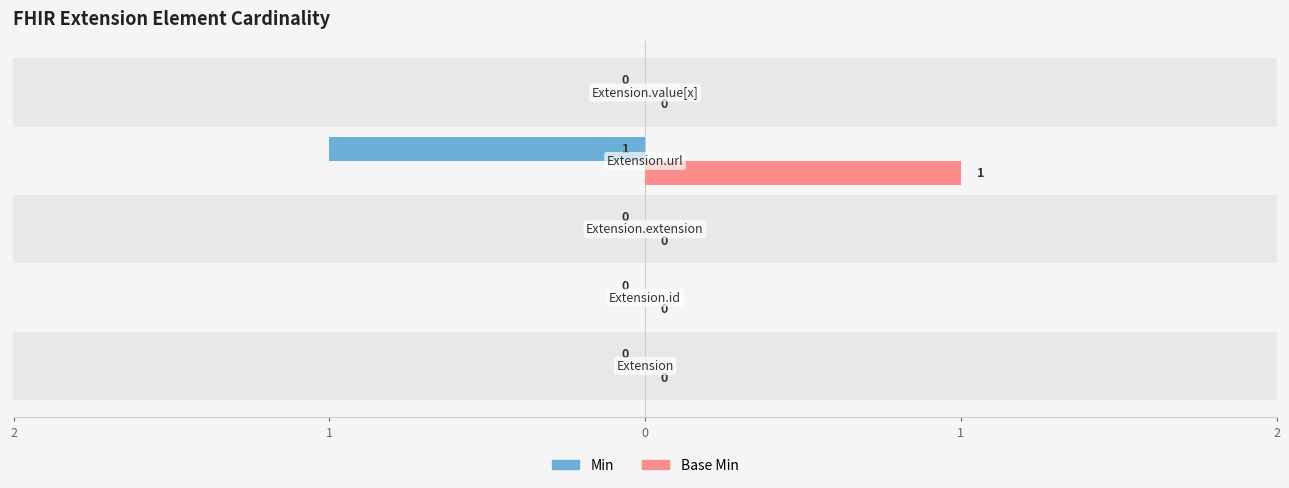

Is the value of Min at 1 greater than the value of Base Min at 2?

No